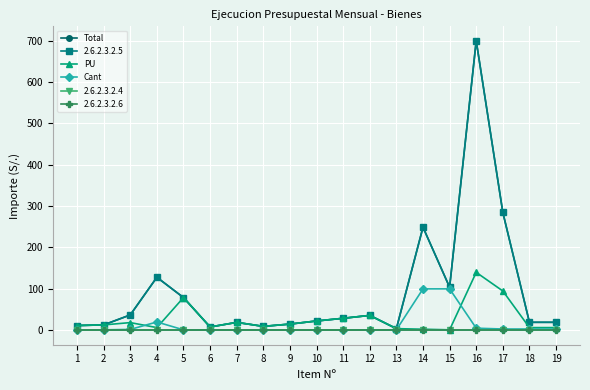

Which category has the lowest value across all series?

1